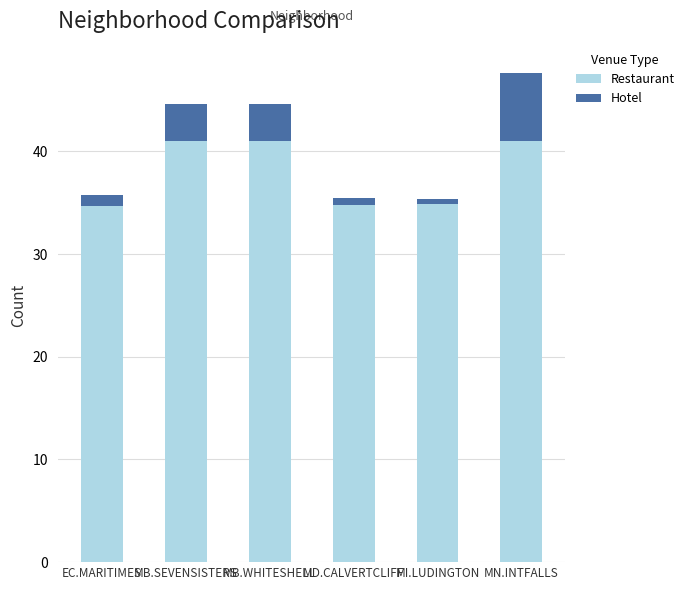

What is the maximum value for Restaurant?

41.0